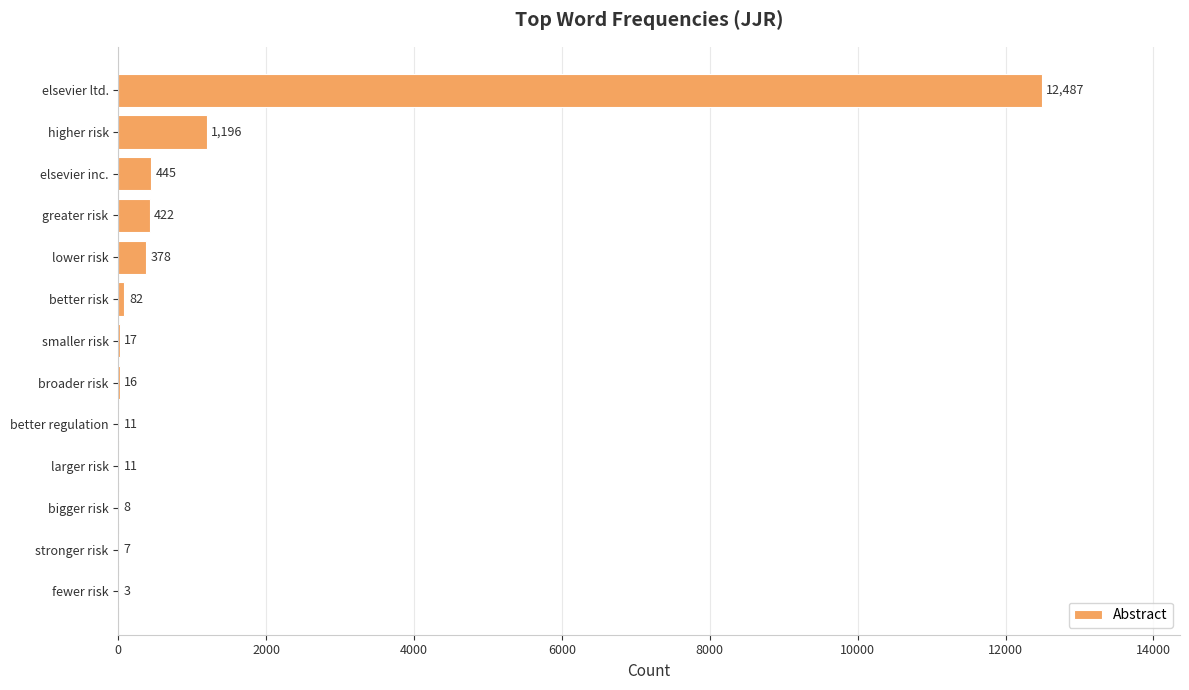

The value at greater risk is 422. True or false?

True